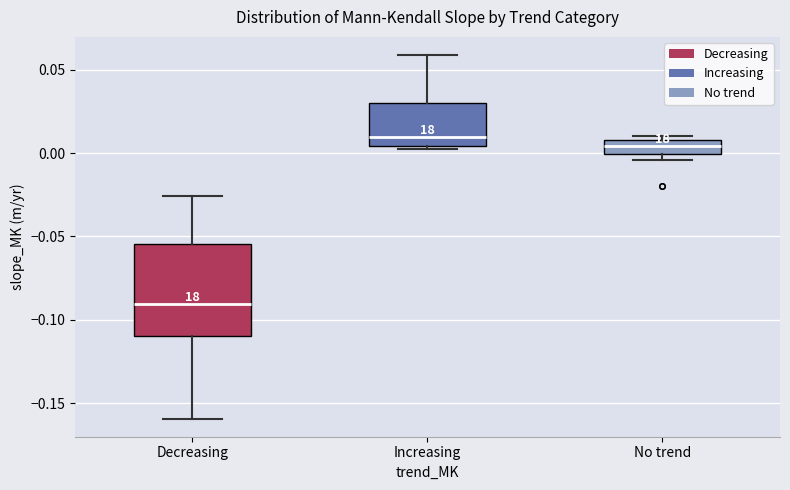

Which box has the highest median line?

Increasing